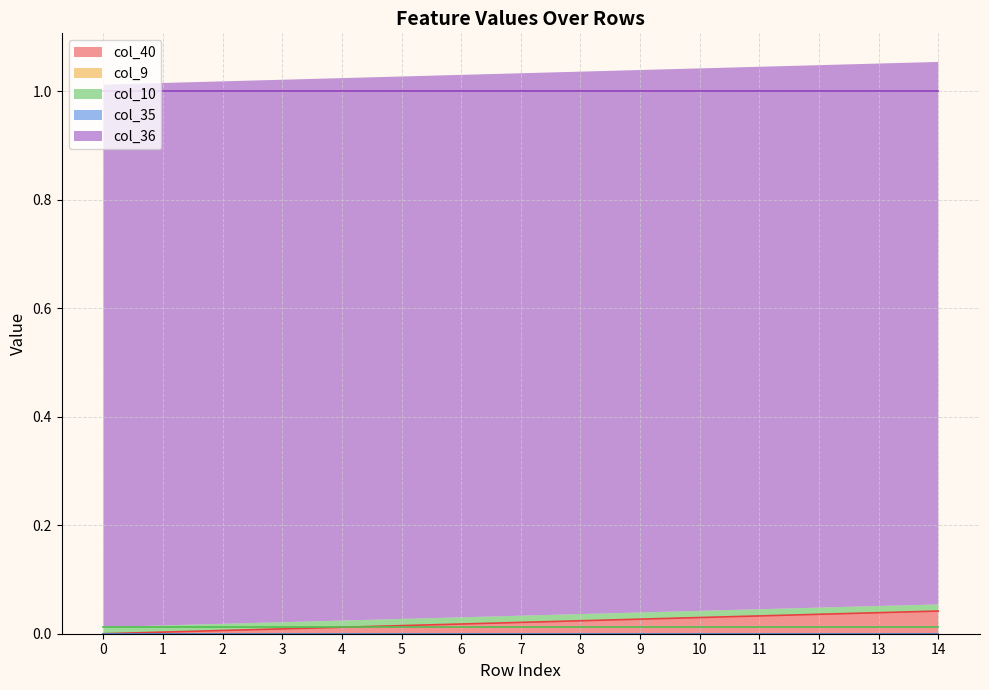

Reading left to right, extract all data points from this chart.

col_40: 0=0.0	1=0.0	2=0.0	3=0.0	4=0.0	5=0.0	6=0.0	7=0.0	8=0.0	9=0.0	10=0.0	11=0.0	12=0.0	13=0.0	14=0.0
col_9: 0=0.0	1=0.0	2=0.0	3=0.0	4=0.0	5=0.0	6=0.0	7=0.0	8=0.0	9=0.0	10=0.0	11=0.0	12=0.0	13=0.0	14=0.0
col_10: 0=0.0	1=0.0	2=0.0	3=0.0	4=0.0	5=0.0	6=0.0	7=0.0	8=0.0	9=0.0	10=0.0	11=0.0	12=0.0	13=0.0	14=0.0
col_35: 0=0.0	1=0.0	2=0.0	3=0.0	4=0.0	5=0.0	6=0.0	7=0.0	8=0.0	9=0.0	10=0.0	11=0.0	12=0.0	13=0.0	14=0.0
col_36: 0=1.0	1=1.0	2=1.0	3=1.0	4=1.0	5=1.0	6=1.0	7=1.0	8=1.0	9=1.0	10=1.0	11=1.0	12=1.0	13=1.0	14=1.0